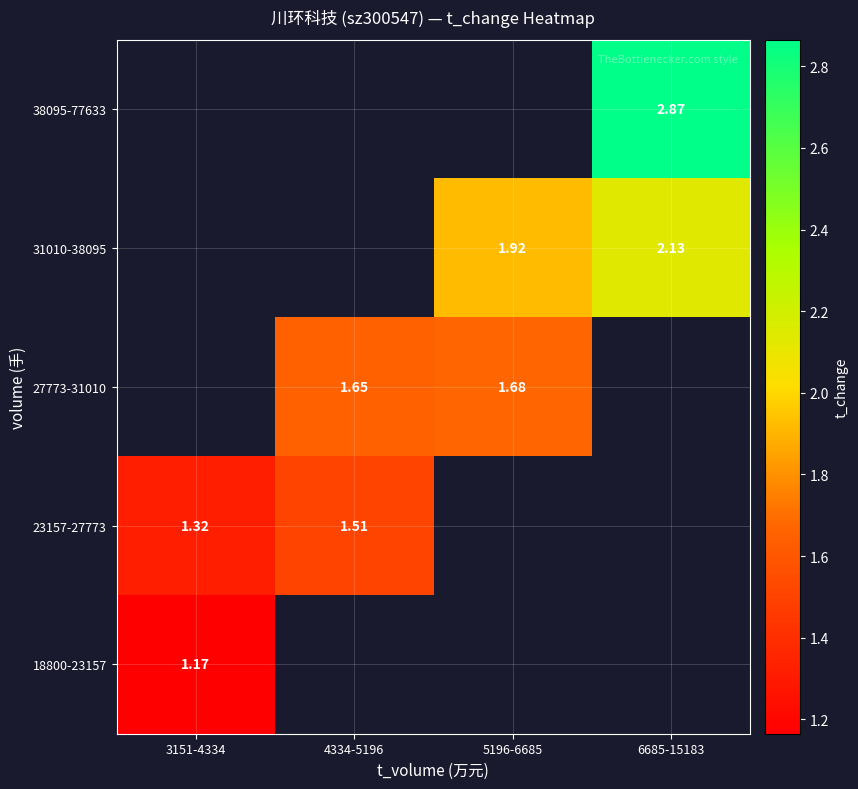

At how many categories does at least one series exceed 2?

1